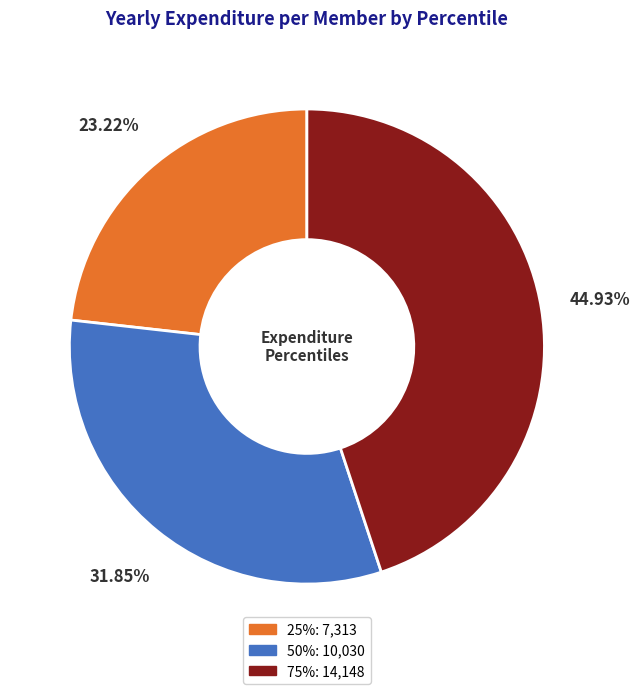

Rank the categories by value from highest to lowest.

75%, 50%, 25%